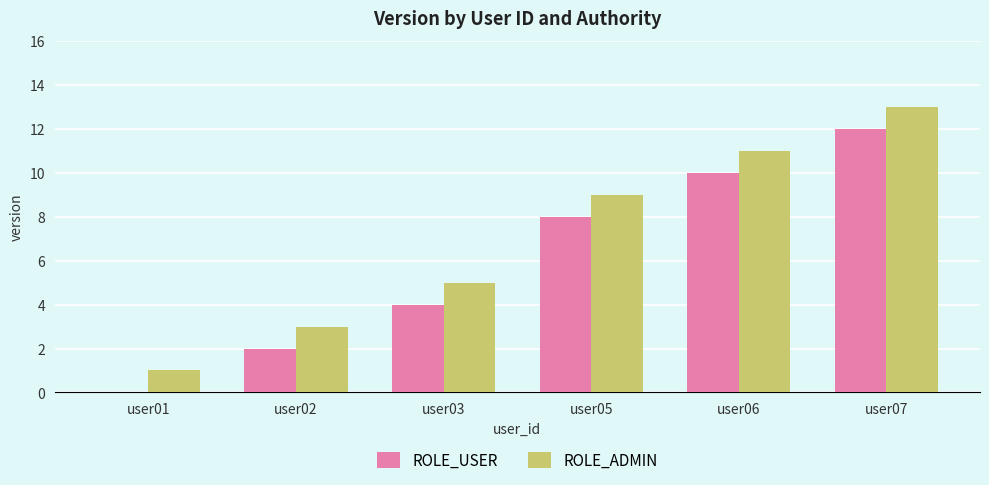

The value of ROLE_USER at user07 is 17. True or false?

False